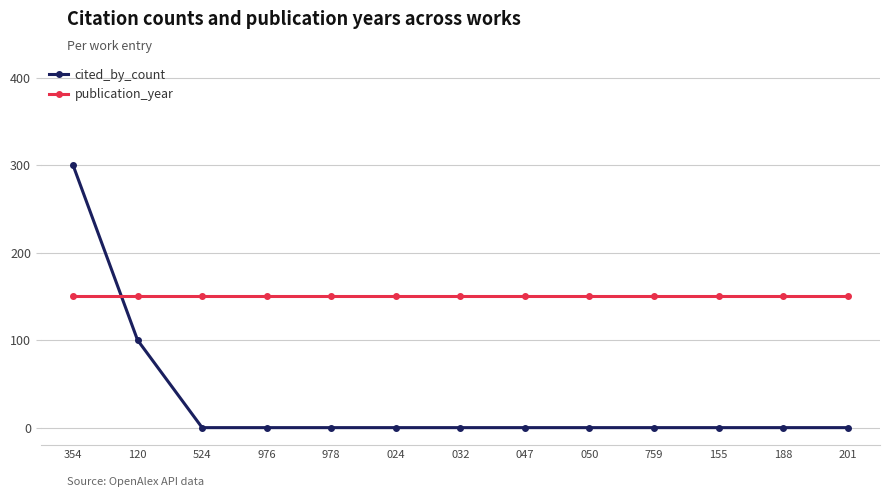

At which category is the sum across all series the highest?

354